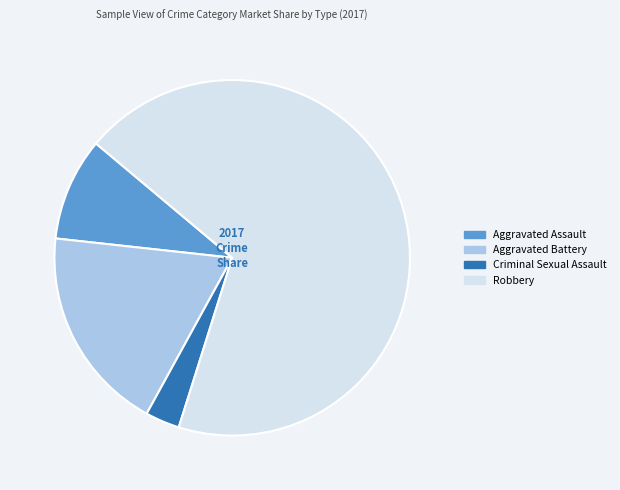

Count the number of slices in the pie.

4